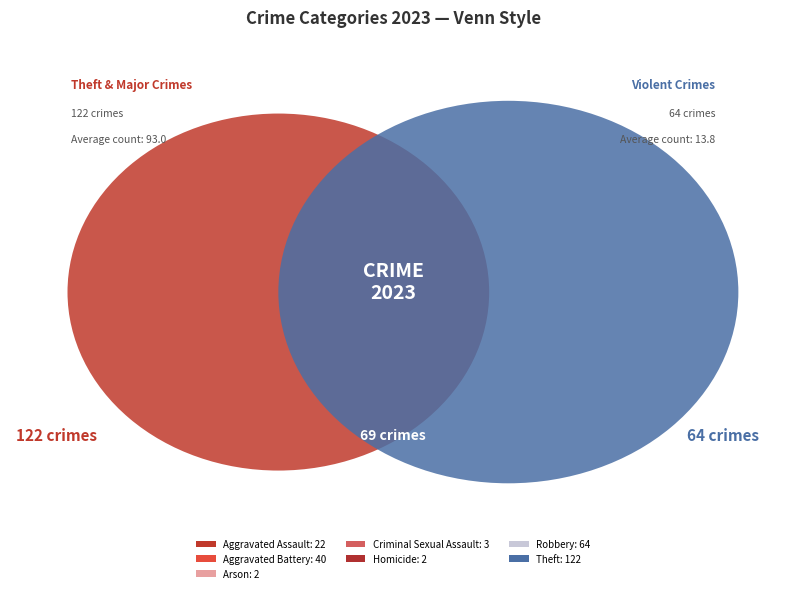

Is there any slice that represents more than half of the pie?

No